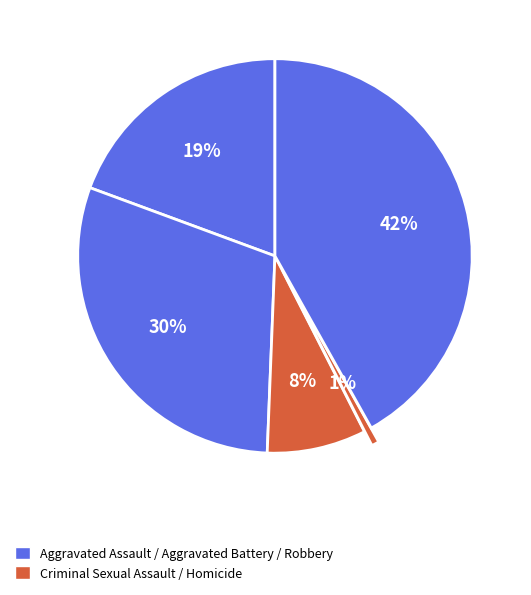

Rank the categories by value from highest to lowest.

Robbery, Aggravated Battery, Aggravated Assault, Criminal Sexual Assault, Homicide